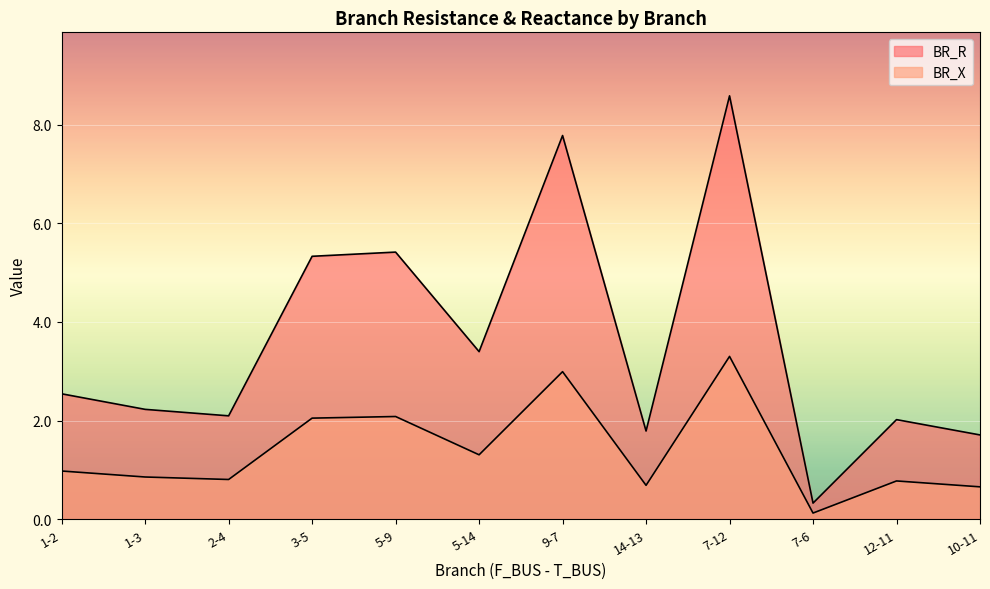

At which label does BR_X reach its minimum?

7-6